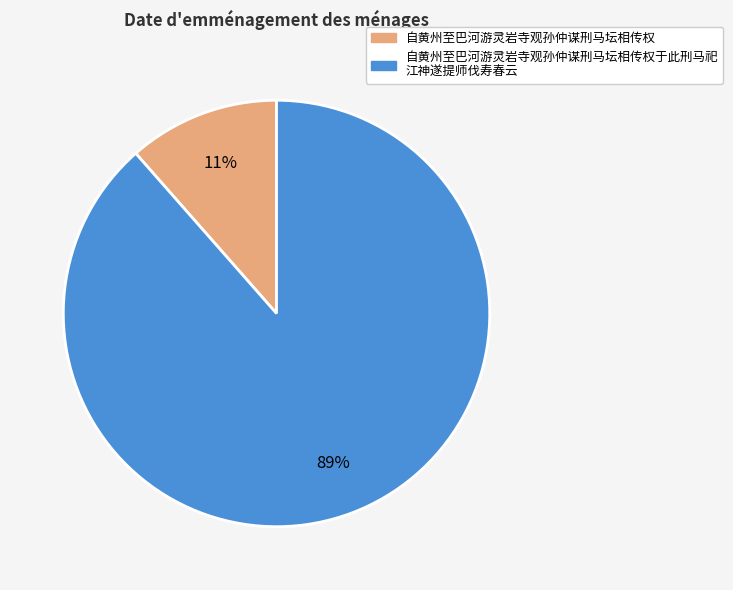

Rank the categories by value from highest to lowest.

自黄州至巴河游灵岩寺观孙仲谋刑马坛相传权于此刑马祀 江神遂提师伐寿春云, 自黄州至巴河游灵岩寺观孙仲谋刑马坛相传权